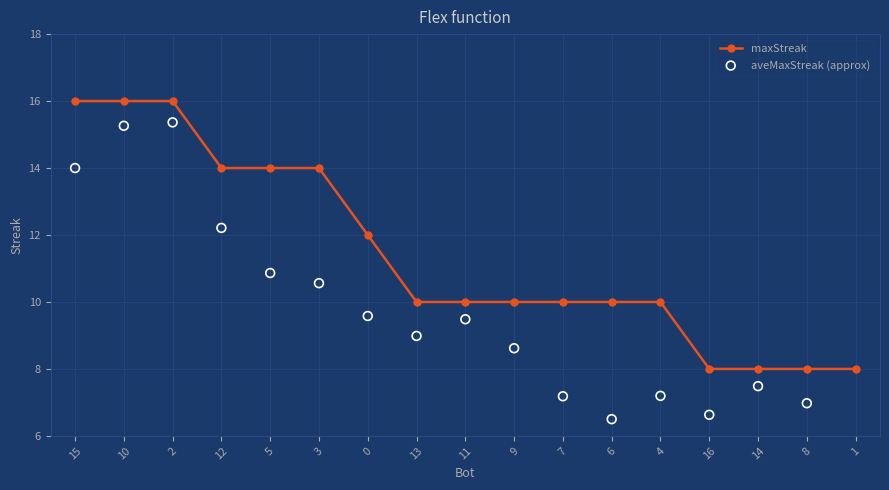

Which series has the widest spread of Y values?

aveMaxStreak (approx)